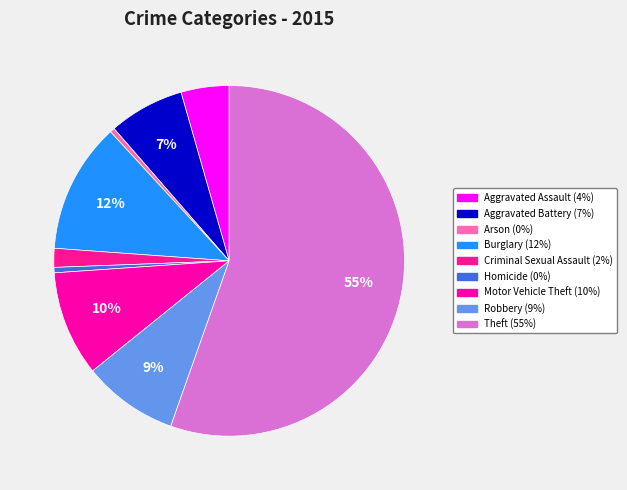

To the nearest percent, what is the combined percentage of Motor Vehicle Theft and Burglary?

22%